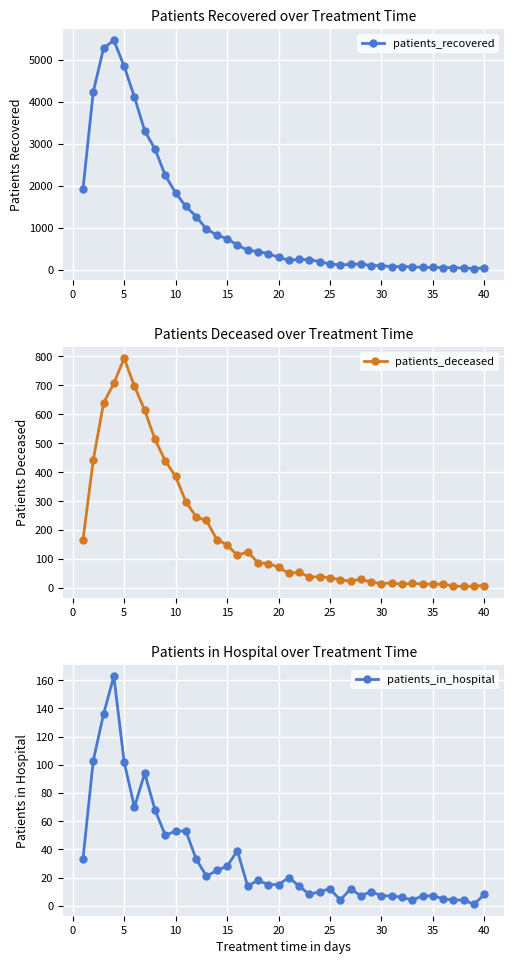

Rank the series by their maximum value, from highest to lowest.

patients_recovered, patients_deceased, patients_in_hospital